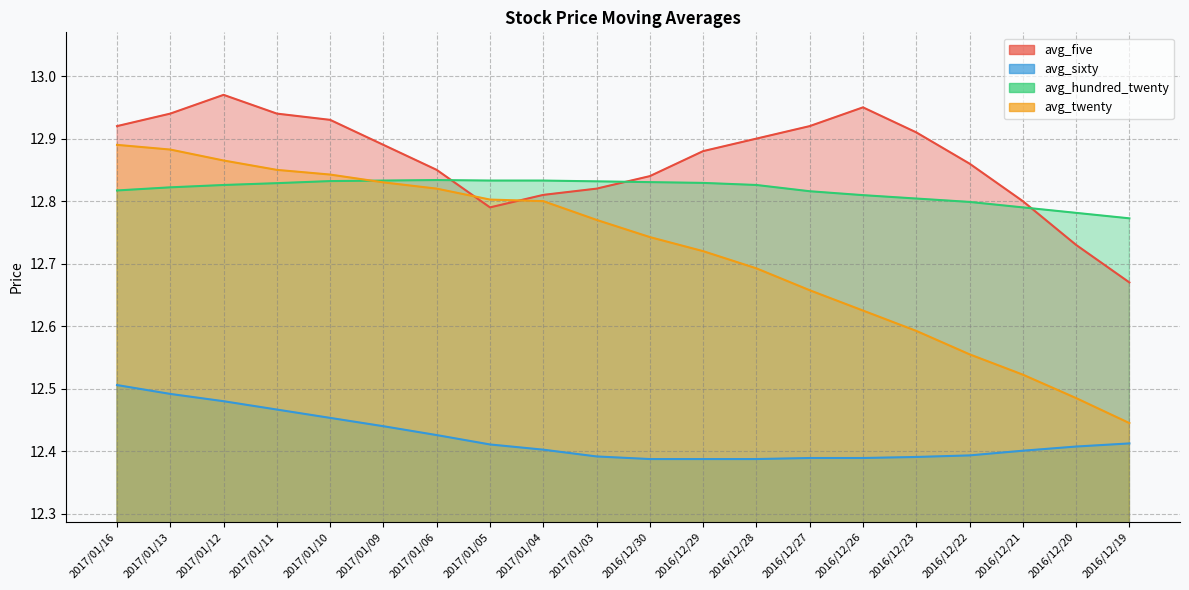

Where do avg_five and avg_hundred_twenty first cross each other?

2017/01/06 and 2017/01/05